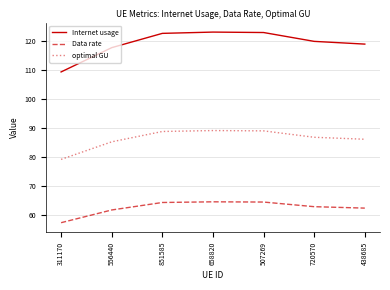

Rank the series at 720570 from lowest to highest value.

Data rate, optimal GU, Internet usage